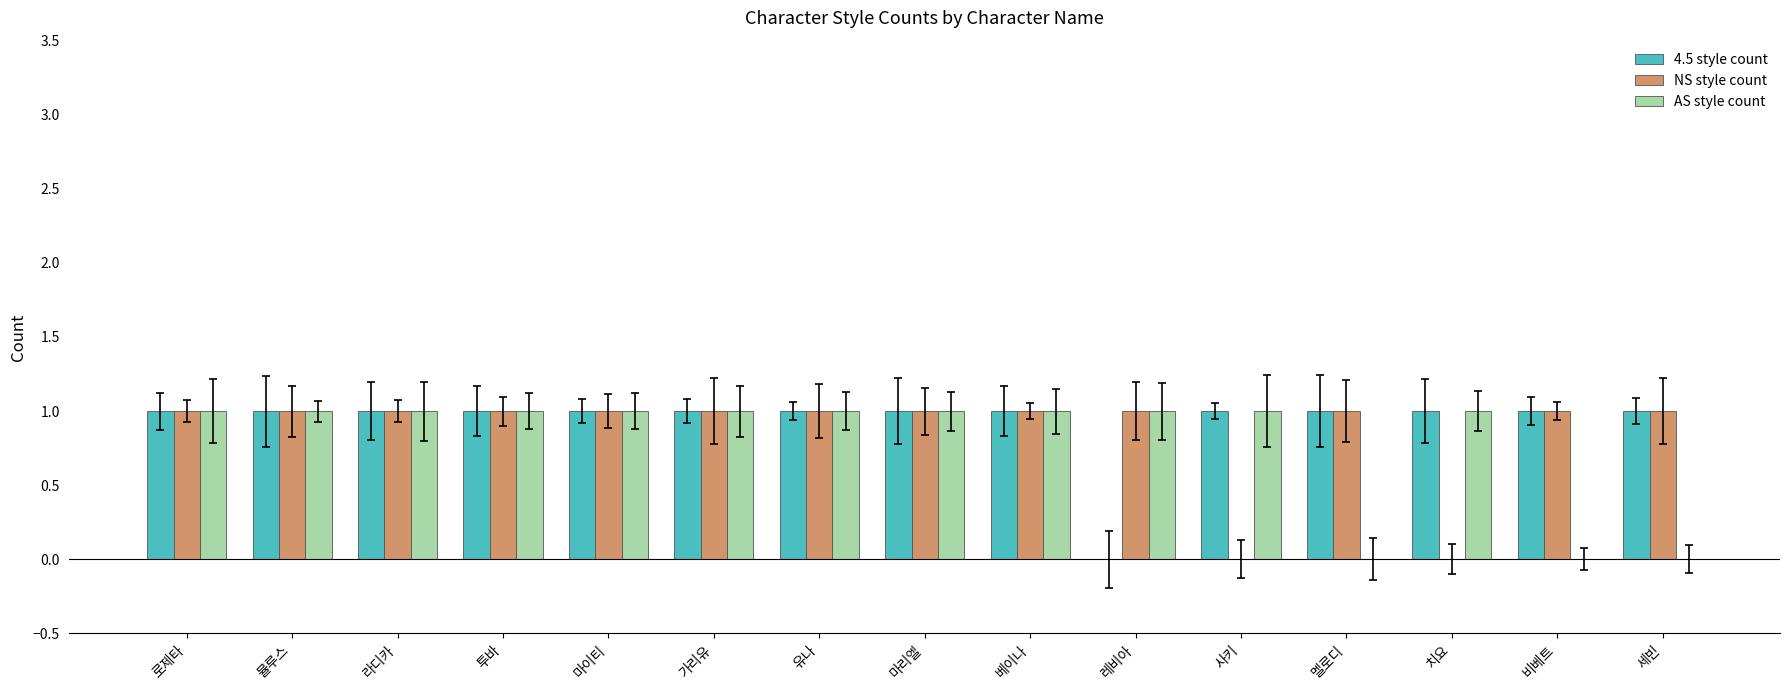

Read the 4.5 style count value at 비베트.

1